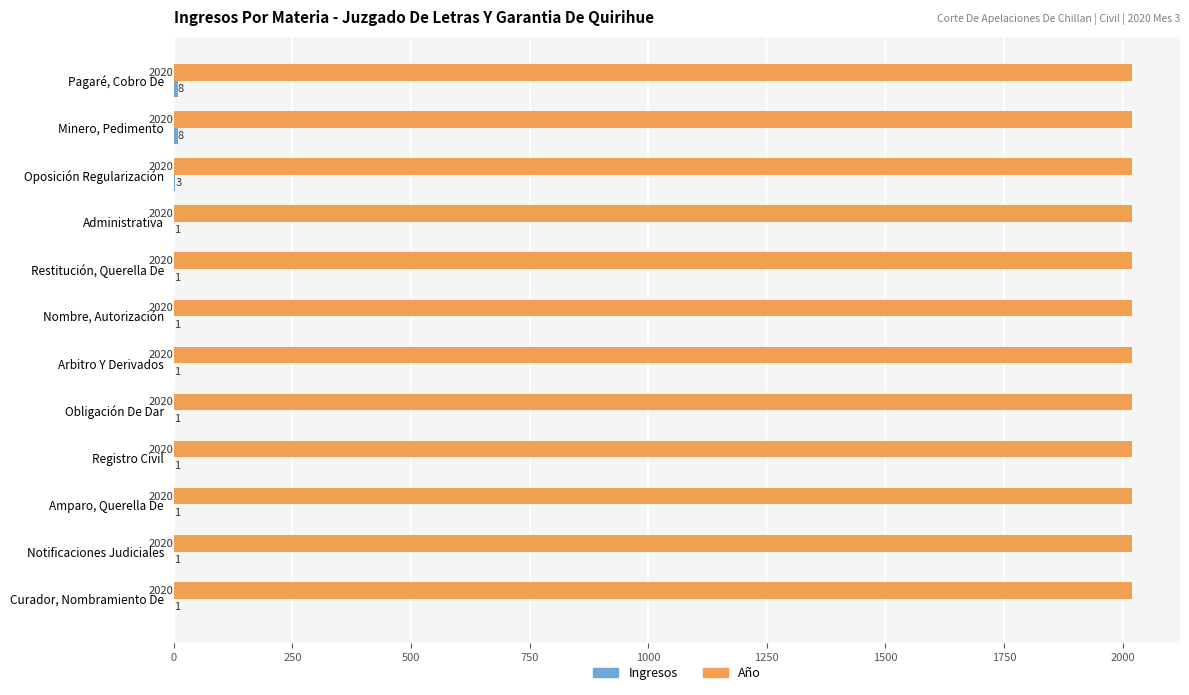

What is the maximum value shown in the chart?

2020